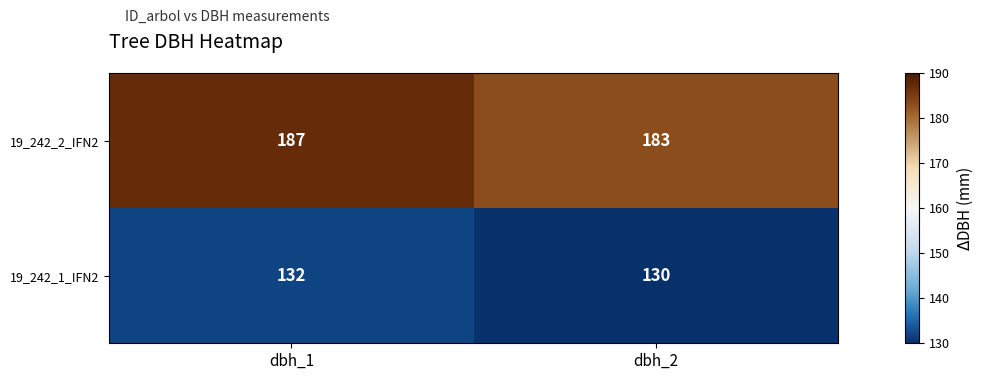

What is the spread (max minus min) of values at dbh_1?

55